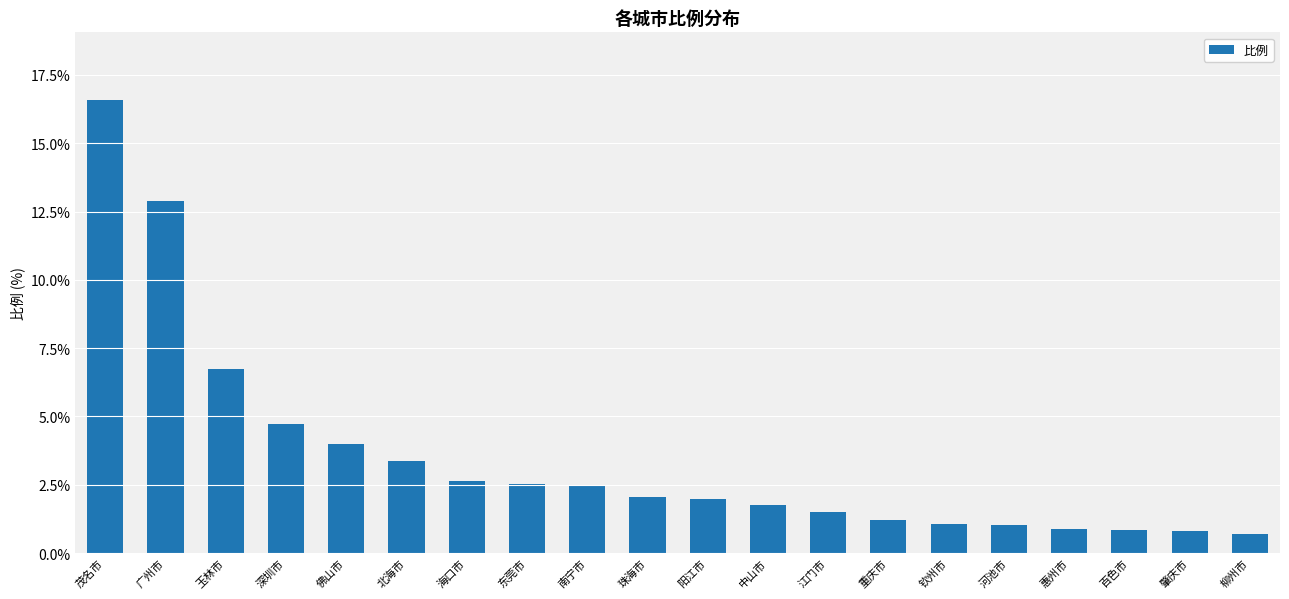

What is the difference between the second highest and second lowest values?

12.1